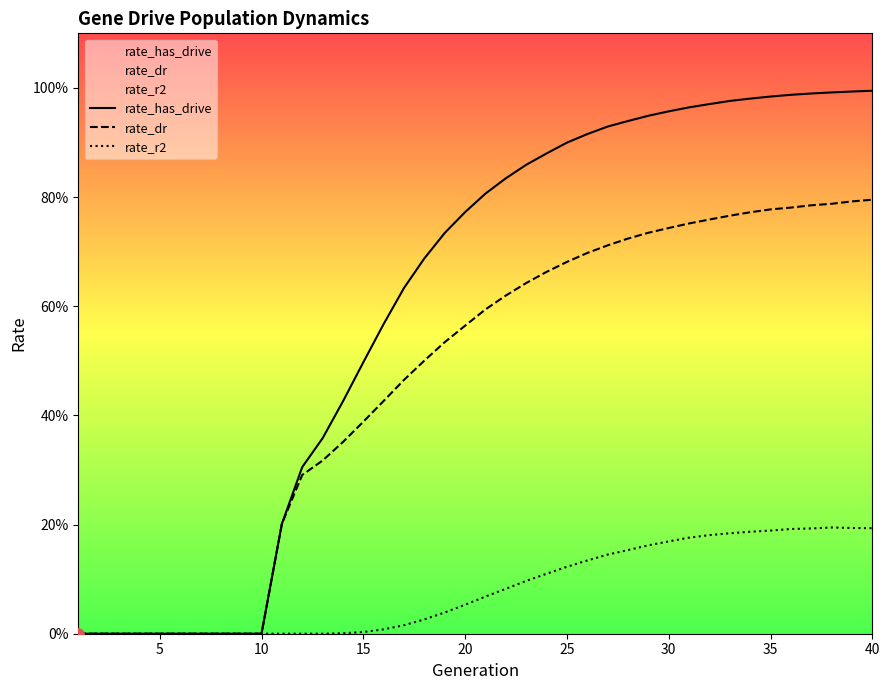

Which series has the largest total across all categories?

rate_has_drive